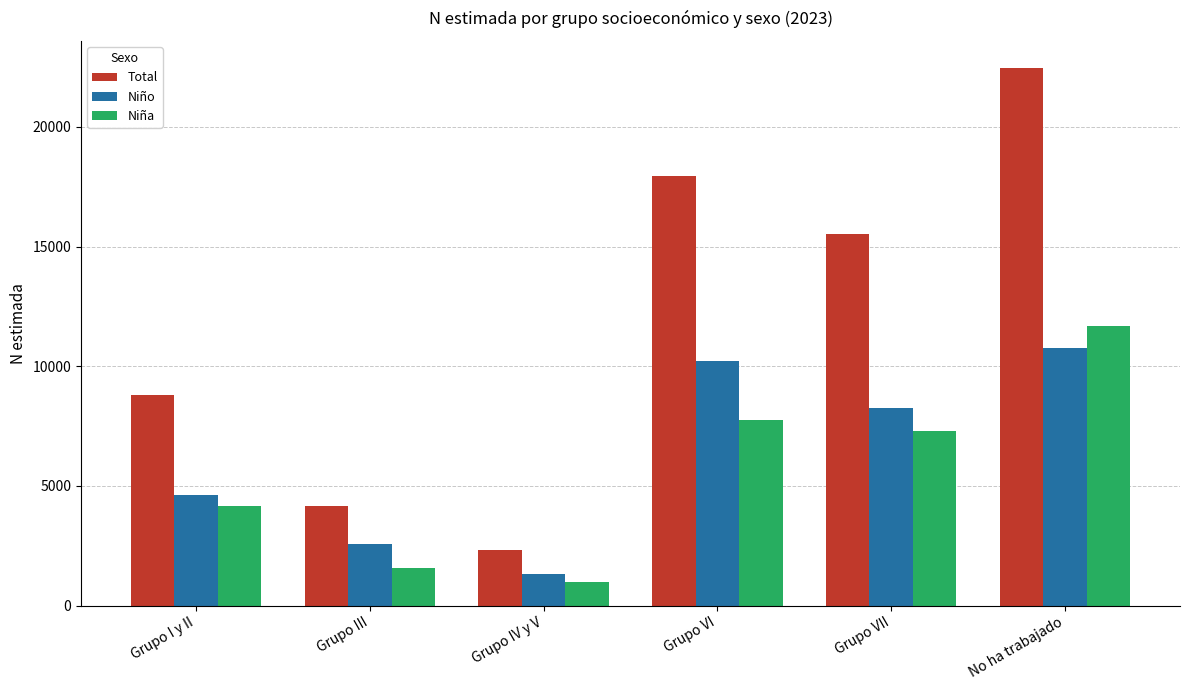

What is the sum of the Niña values at Grupo VI and Grupo III?

9319